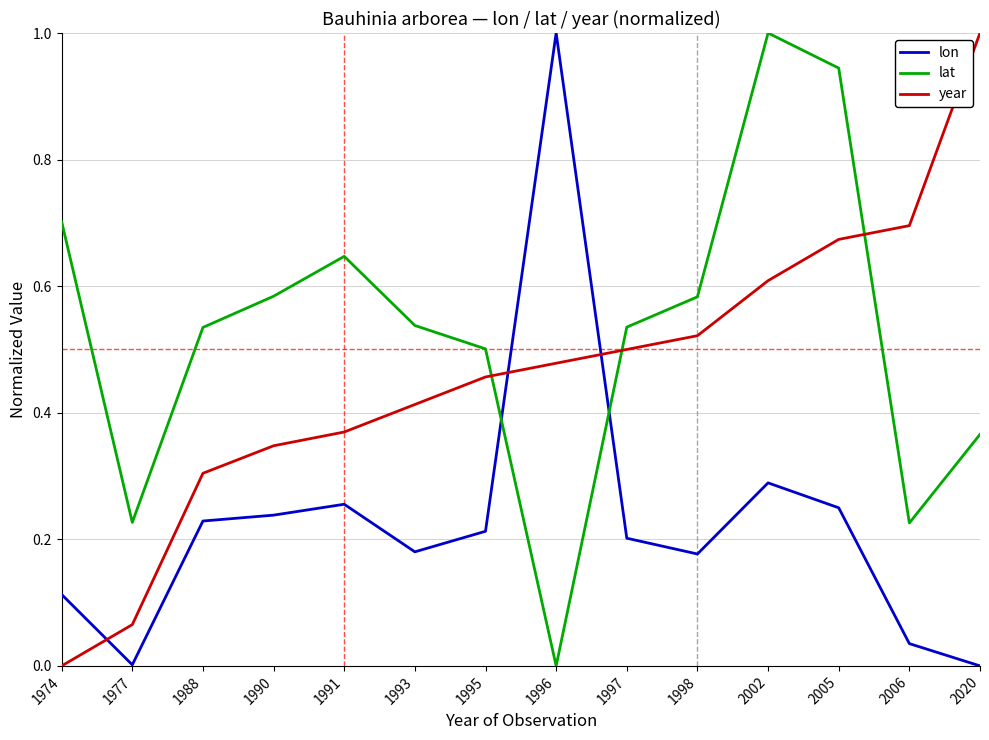

Between 1977 and 1995, which series saw the biggest shift?

year